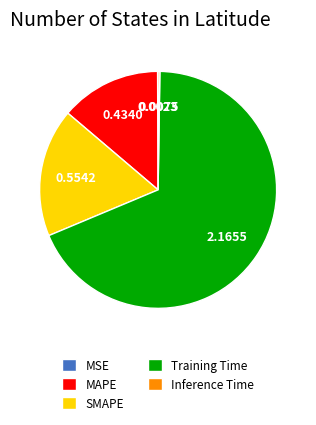

What is the largest slice in the pie chart?

Training Time